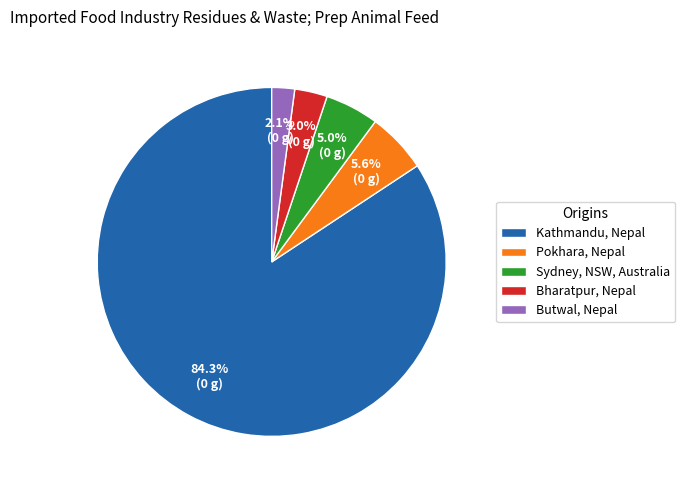

What is the ratio of the value at Bharatpur, Nepal to the value at Sydney, NSW, Australia?

0.6